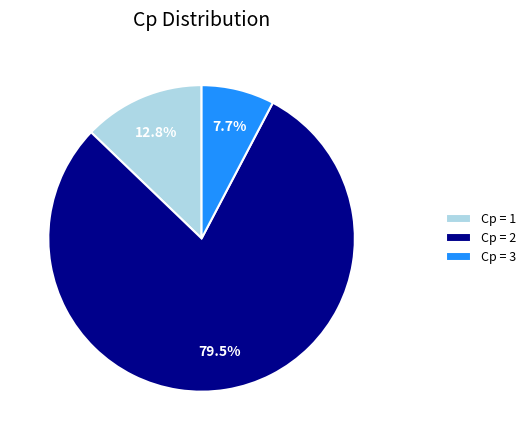

How many slices are in this pie chart?

3